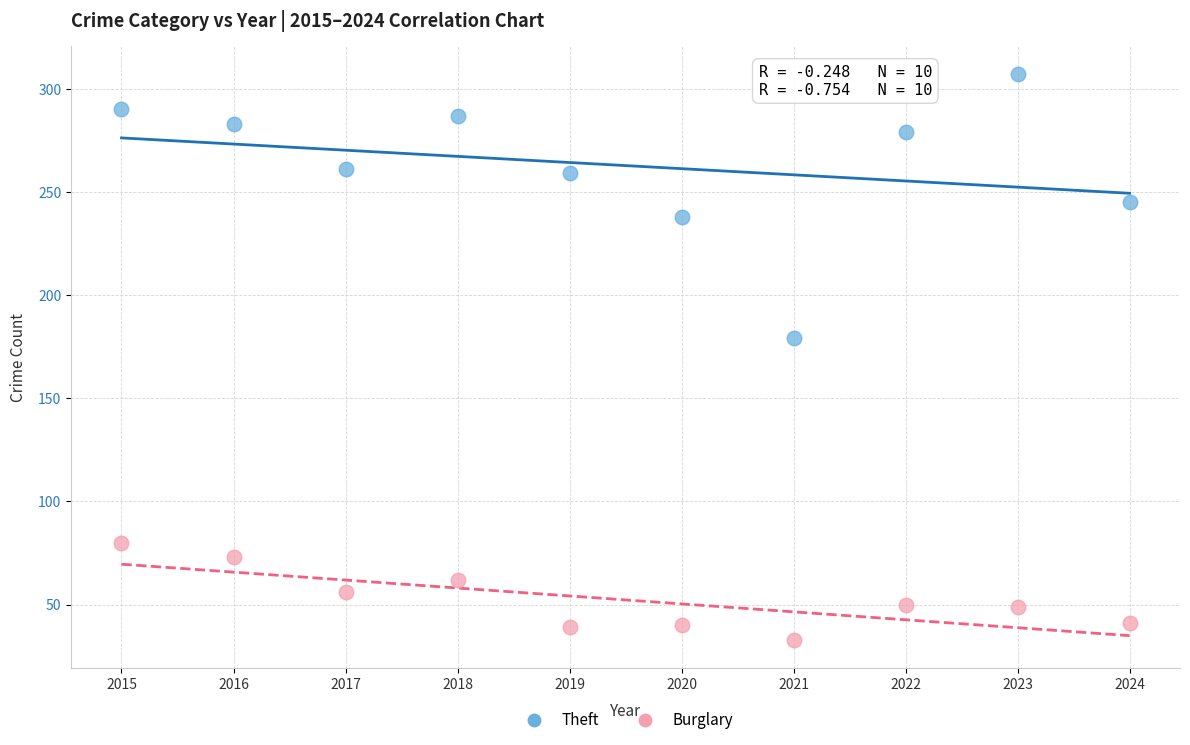

Which series reaches the maximum Y coordinate?

Theft